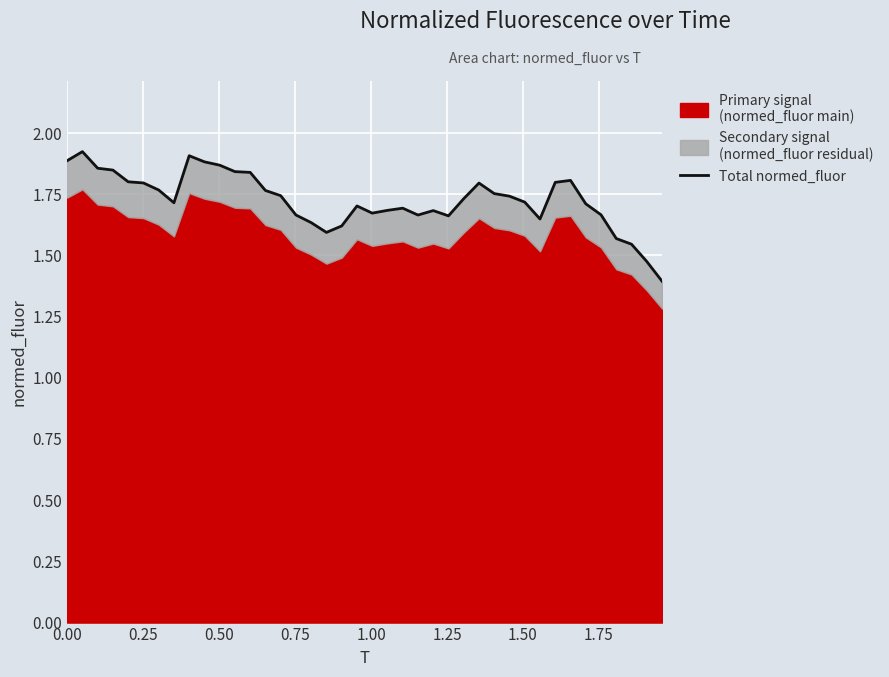

How many values are between 1 and 2?

40